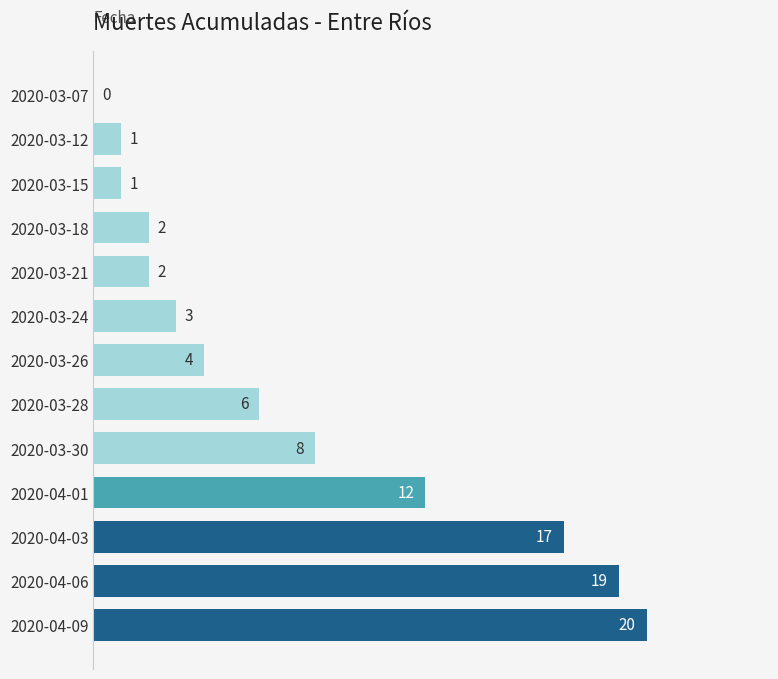

What is the change in value from 2020-03-21 to 2020-04-01?

+10